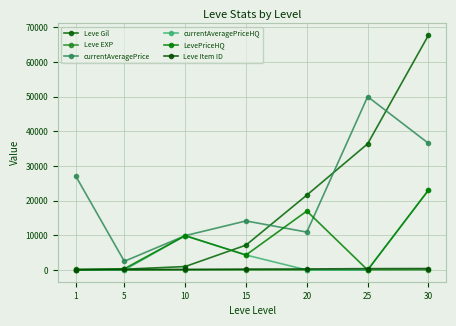

What is the lowest value of the Leve Gil series?

160